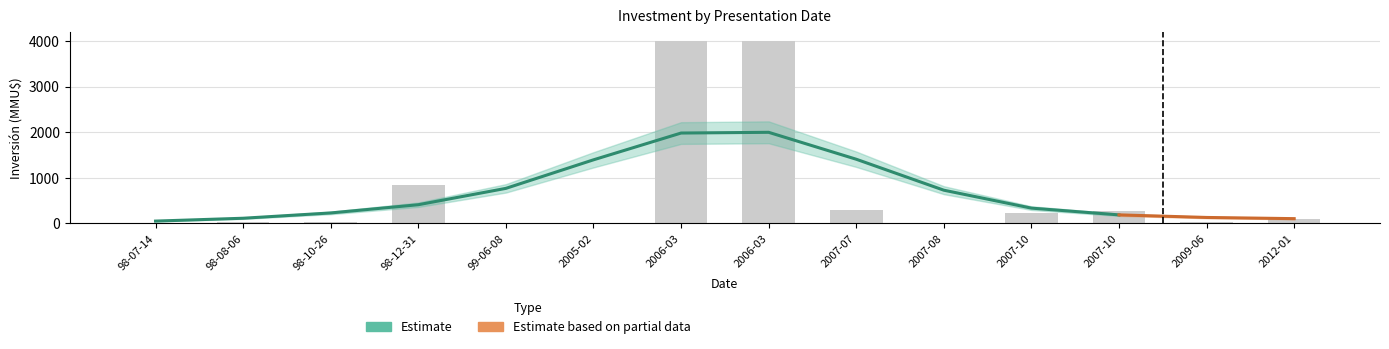

True or false: the data shows 1319 at 98-12-31.

False